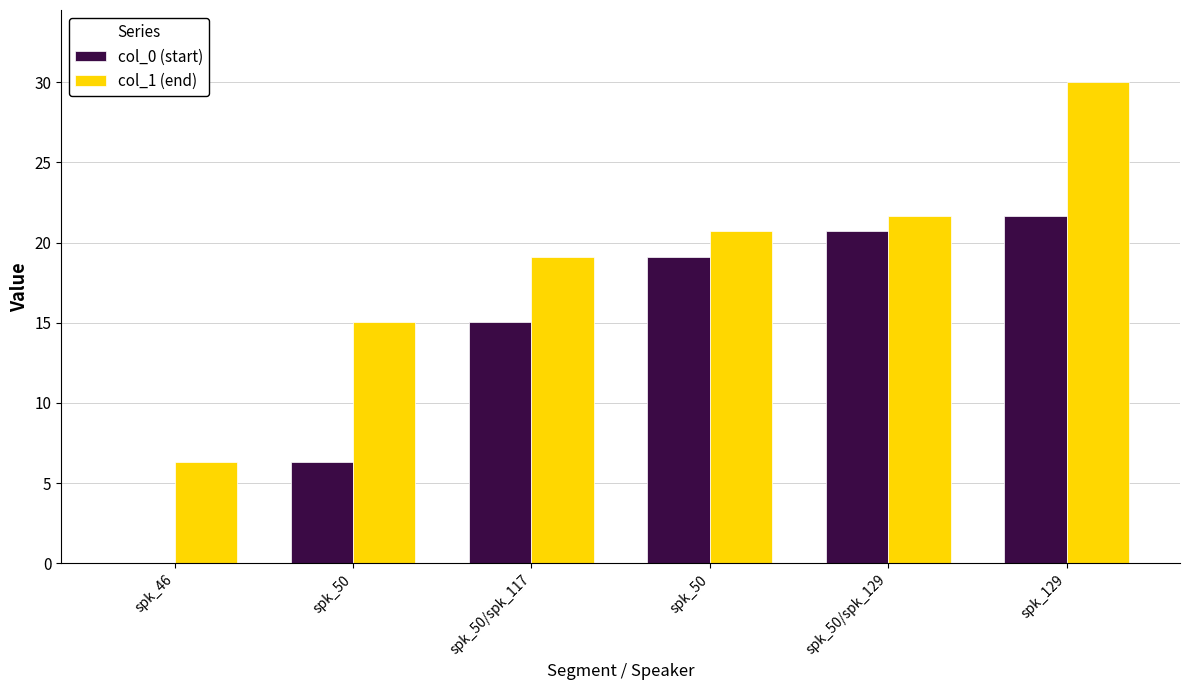

Reading right to left, extract all data points from this chart.

col_0 (start): 21.7	20.7	19.1	15.1	6.3	0.0
col_1 (end): 30.0	21.7	20.7	19.1	15.1	6.3